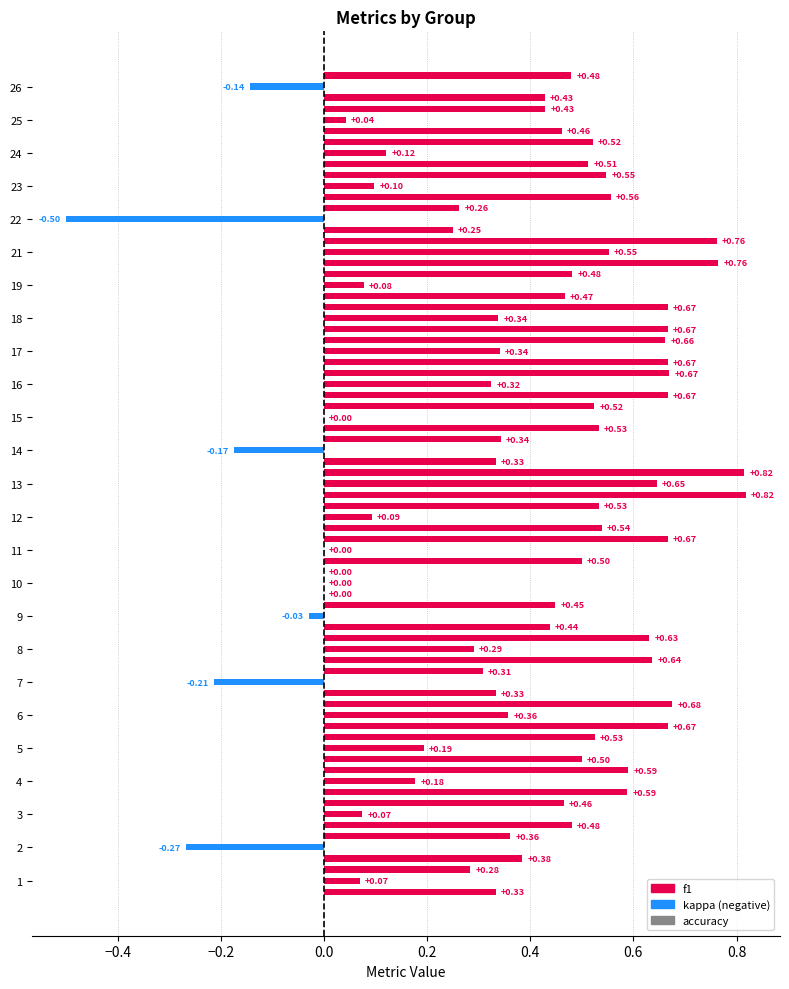

How many bars are there in total?

75